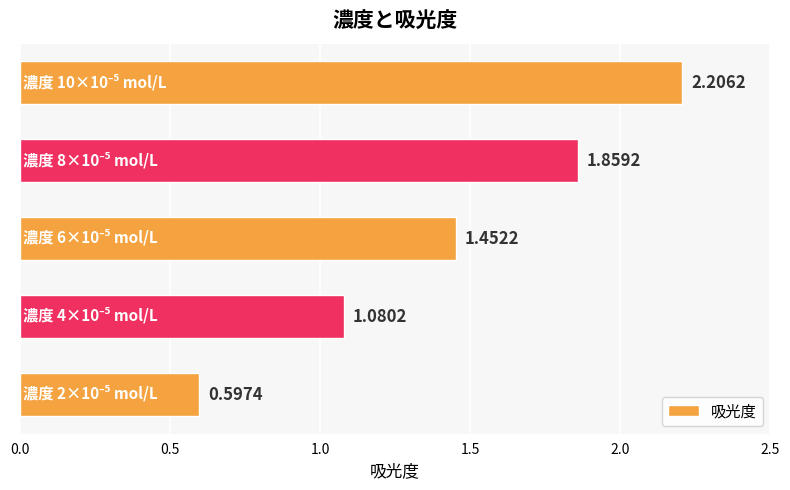

What is the difference between the maximum and minimum values?

1.6